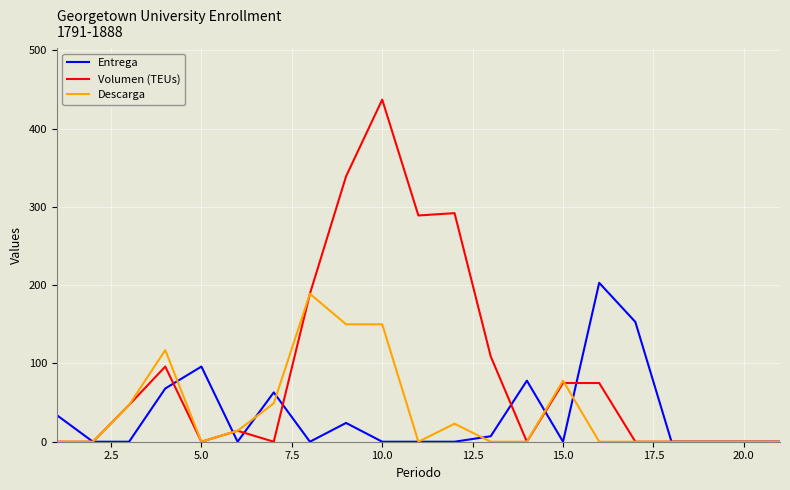

How many lines are shown in the chart?

3